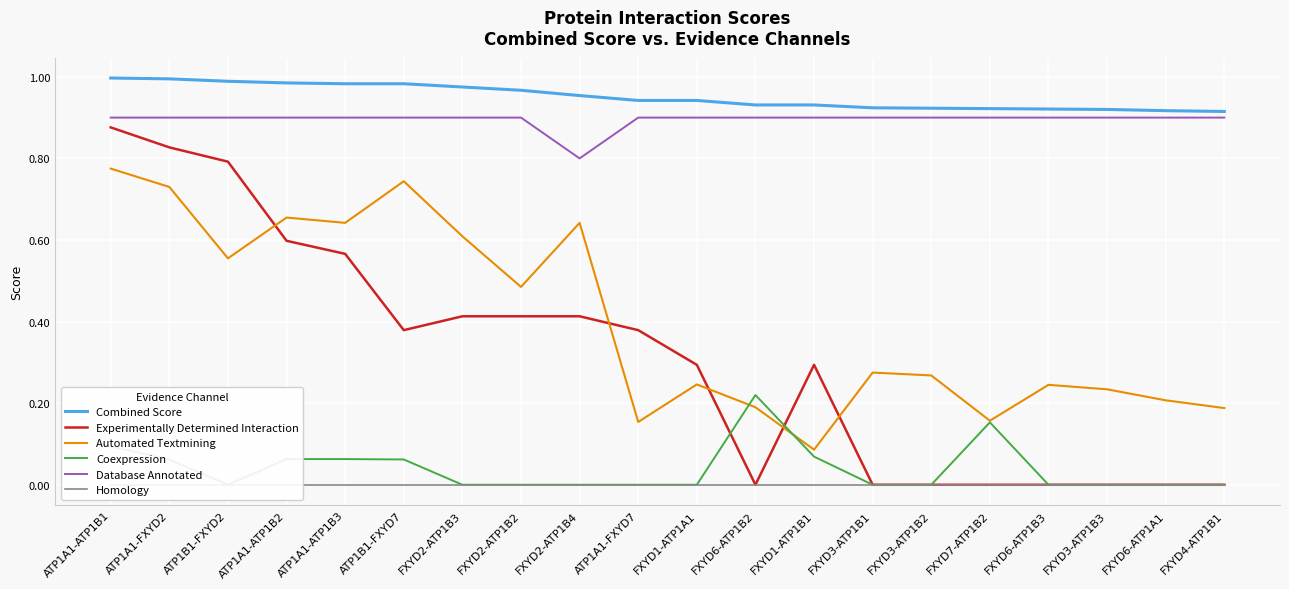

How many Coexpression values are between 0 and 1?

20